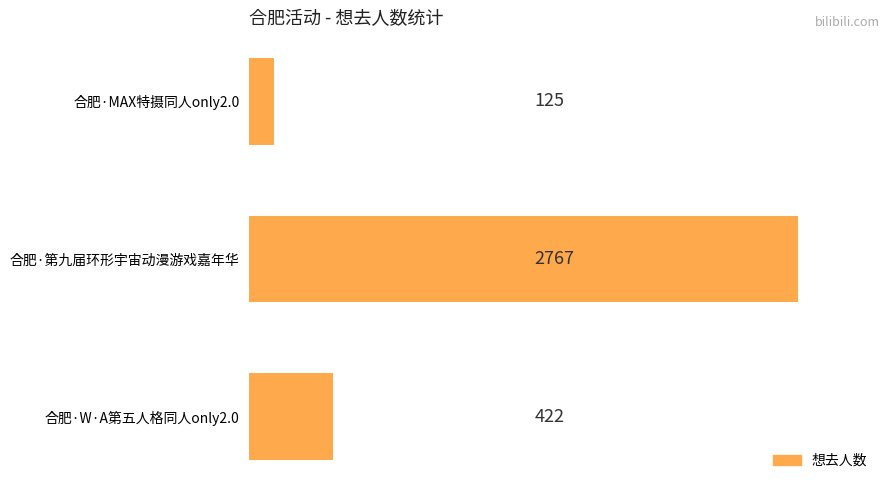

What is the change in value from 合肥·W·A第五人格同人only2.0 to 合肥·MAX特摄同人only2.0?

-297